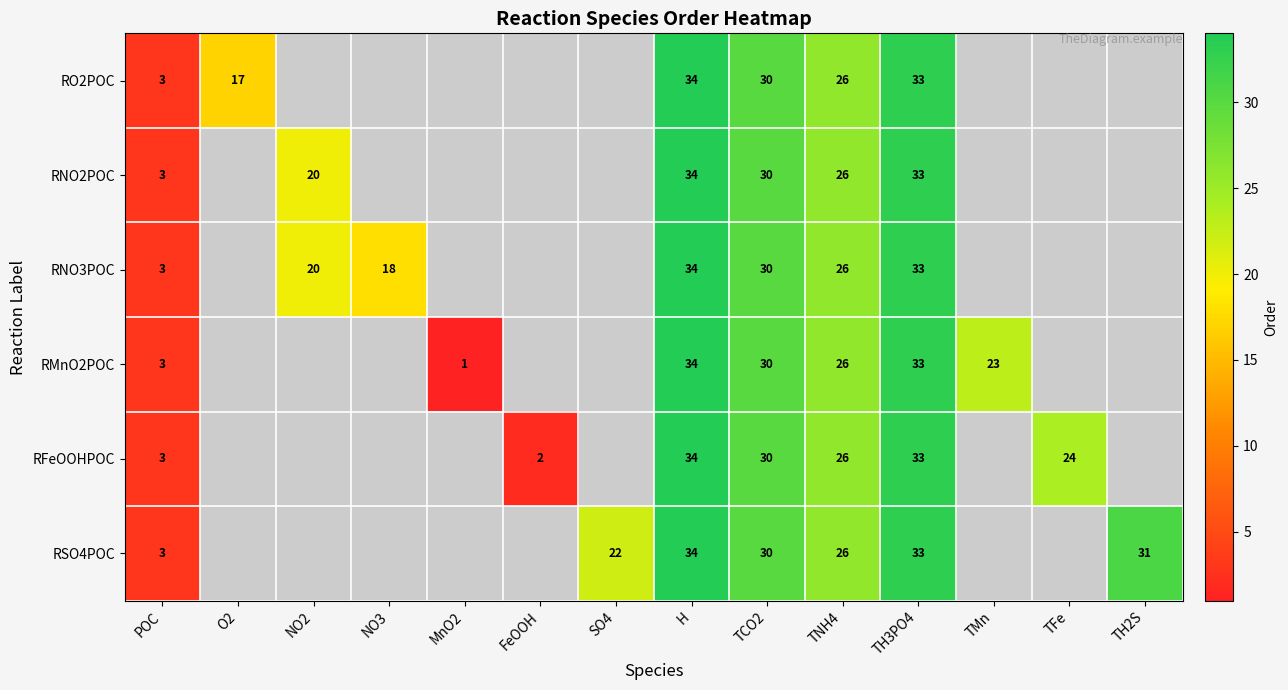

Count the number of categories in the chart.

14